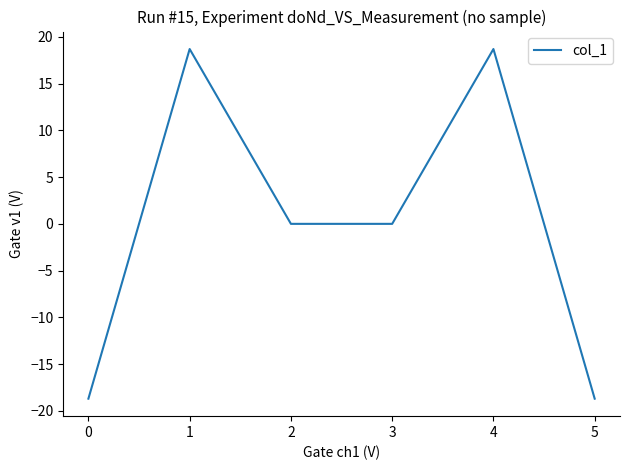

What is the difference between the maximum and minimum values?

37.4